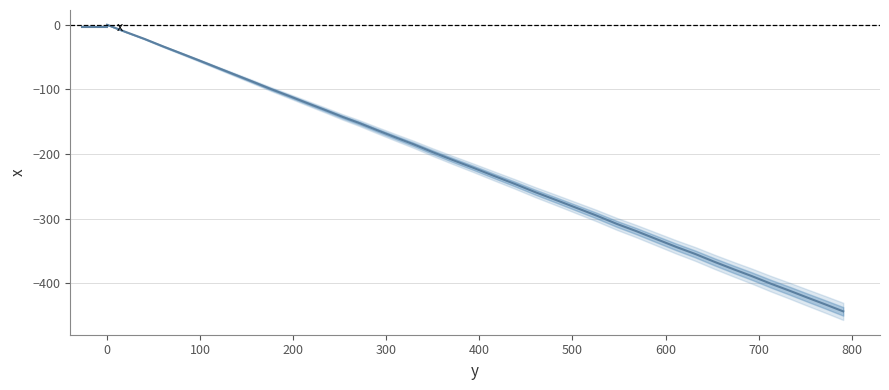

What is the value of the 33rd point from the left?

-366.9